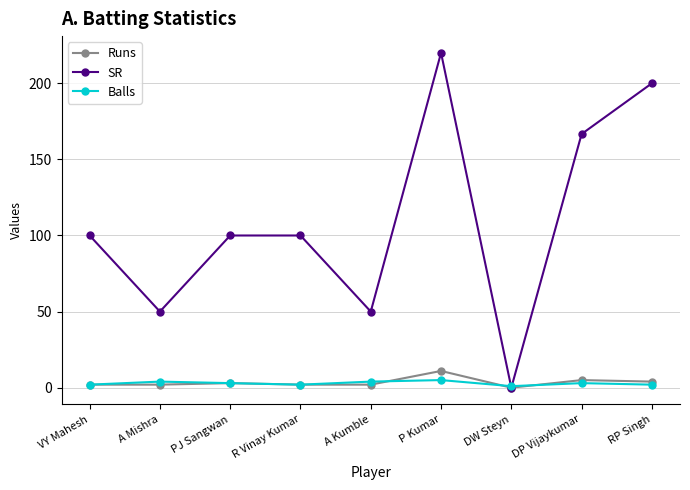

What is the difference between the maximum and second lowest values in the SR series?

170.0